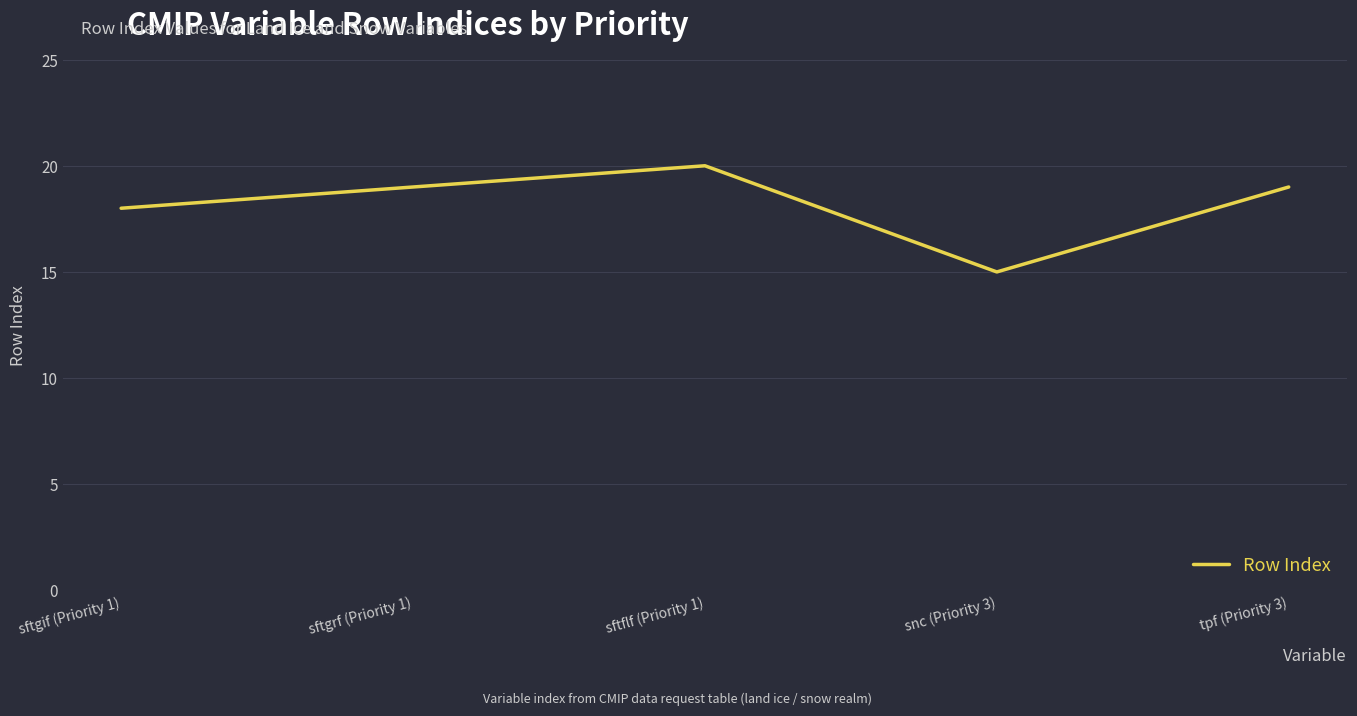

True or false: there are more than 1 points higher than both neighbors.

False